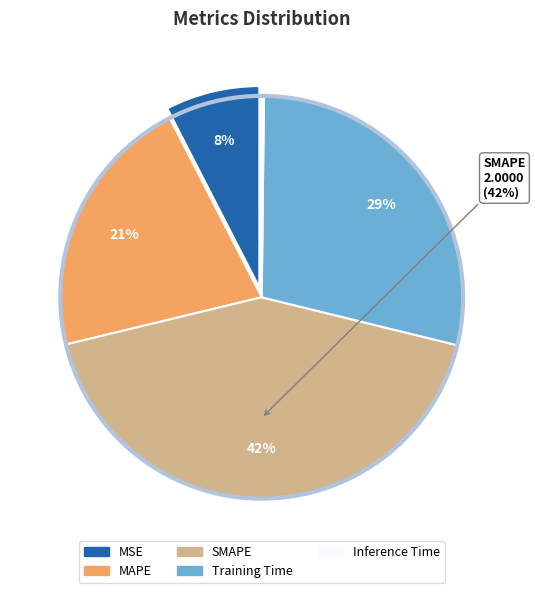

To the nearest percent, what is the average slice percentage?

20%